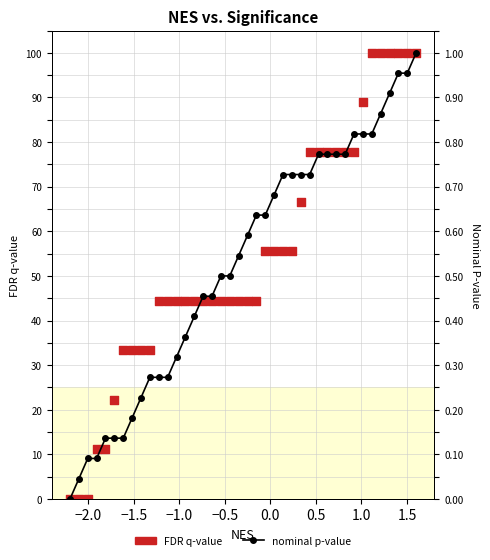

At how many categories does at least one series exceed 23?

34